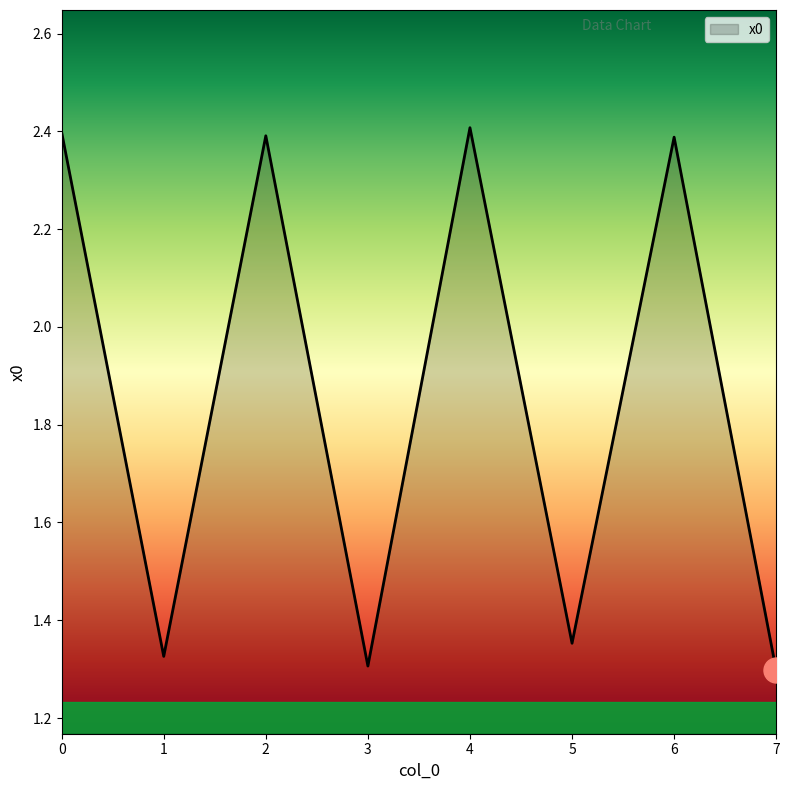

What is the maximum value shown in the chart?

2.4